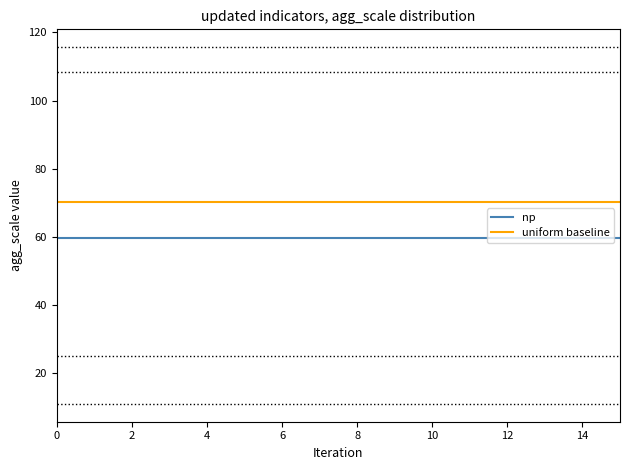

Which series has the largest total across all categories?

uniform baseline